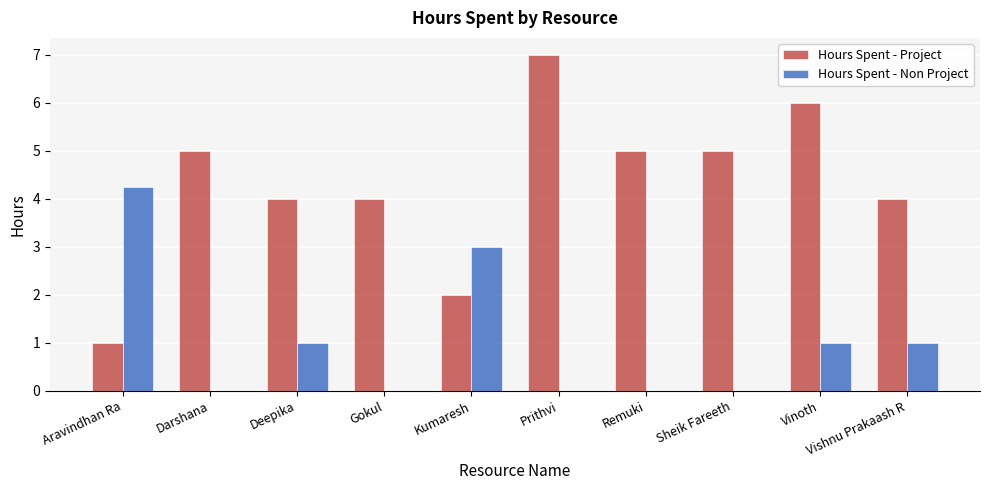

The Hours Spent - Non Project series shows 4.9 at Kumaresh. True or false?

False